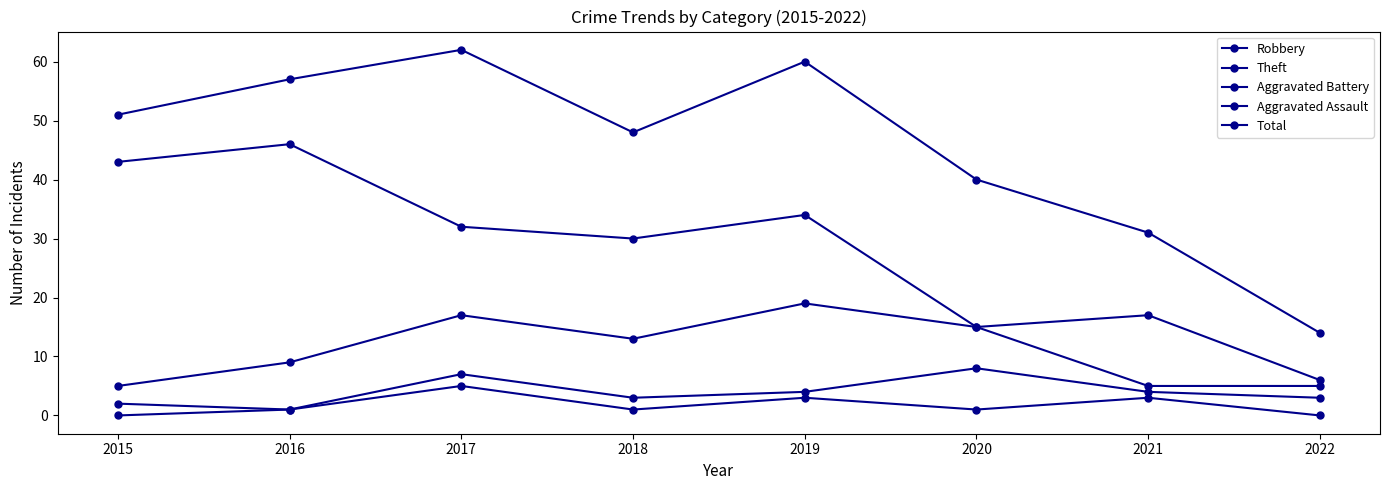

How many lines are shown in the chart?

5